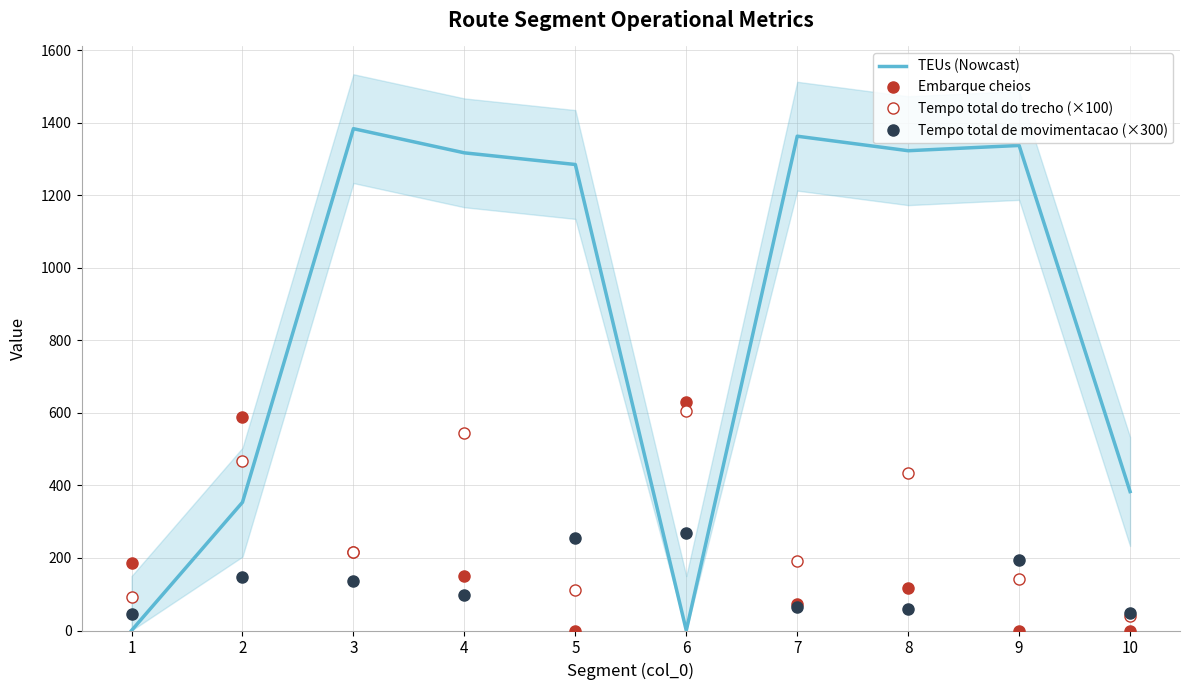

Is the value of TEUs (Nowcast) at 1 greater than the value of Tempo total do trecho (×100) at 7?

No